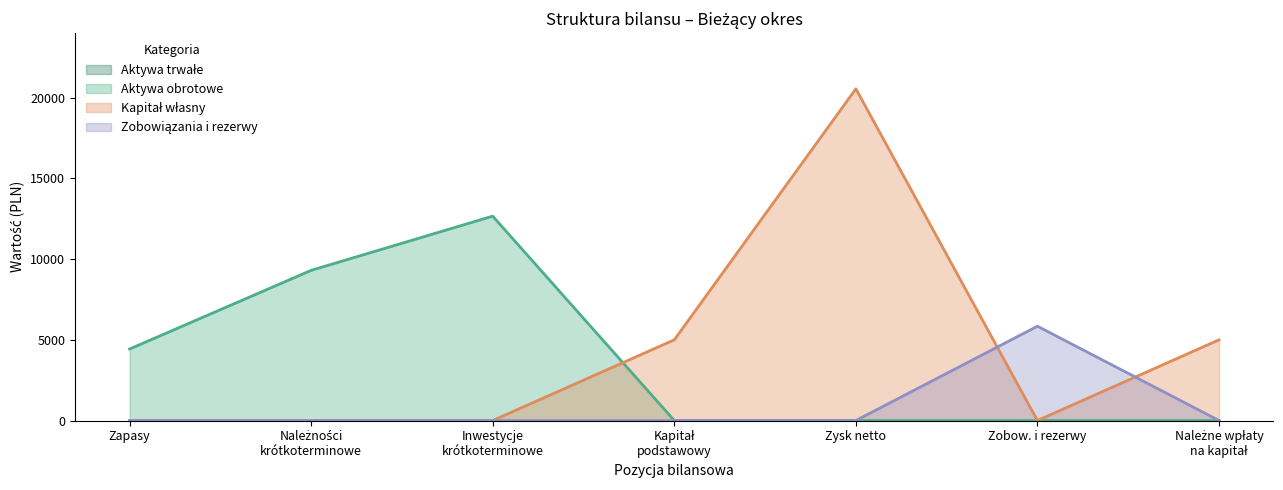

At which category is the sum across all series the highest?

Zysk netto